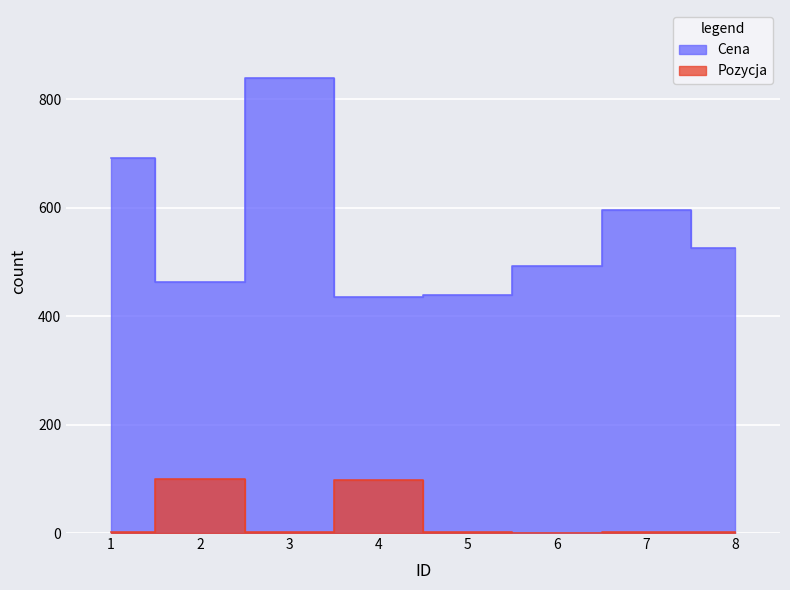

How many data points does each series have?

8